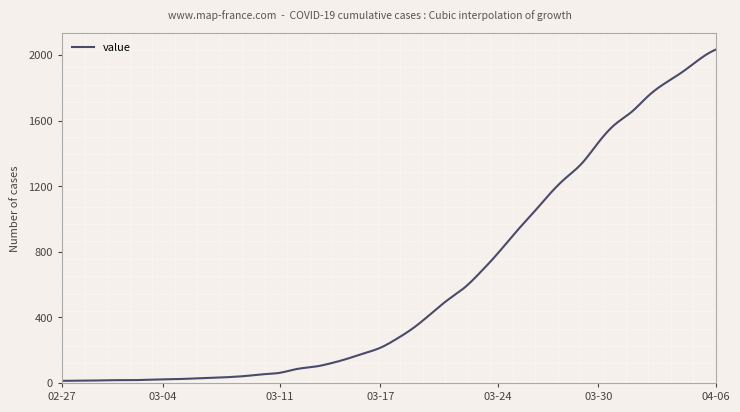

What is the maximum value shown in the chart?

2032.0